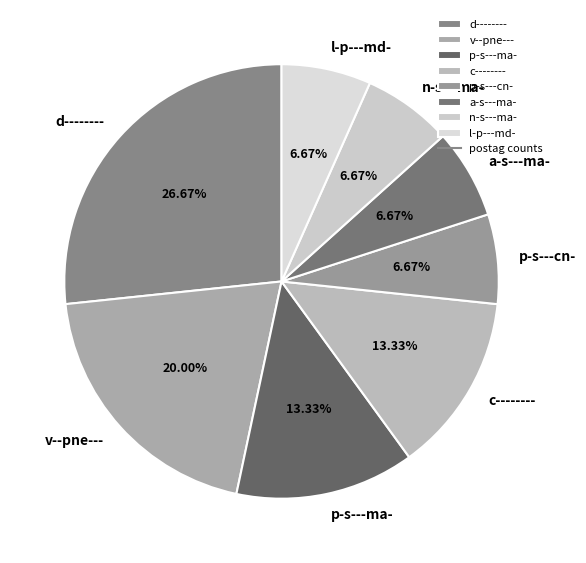

Is c-------- the majority of the pie?

No